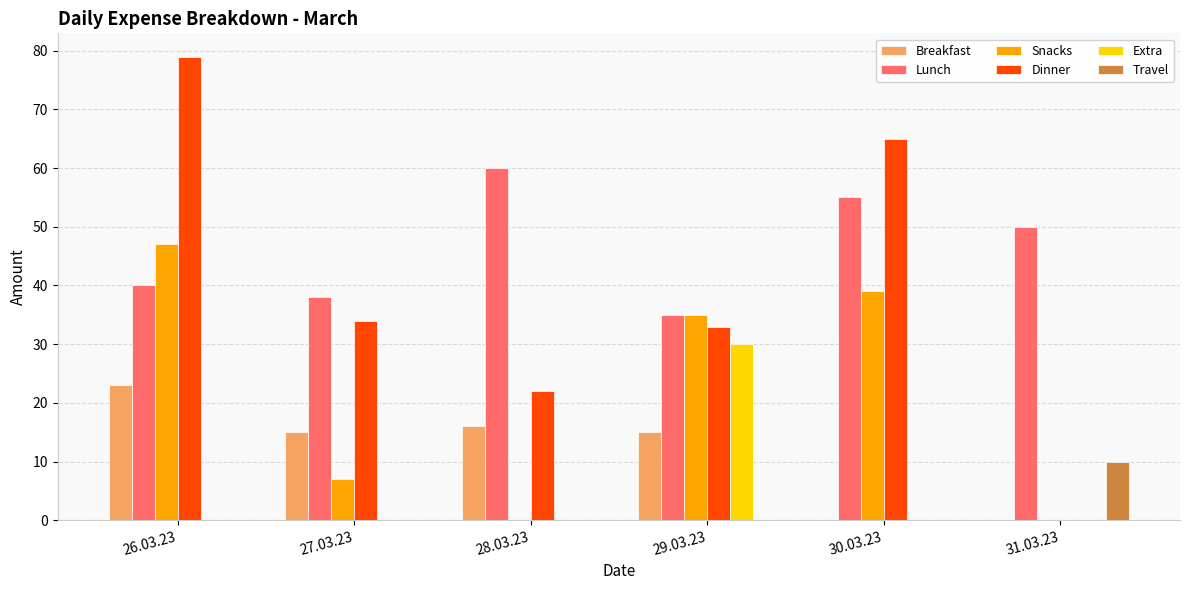

The Extra series shows 0 at 26.03.23. True or false?

True